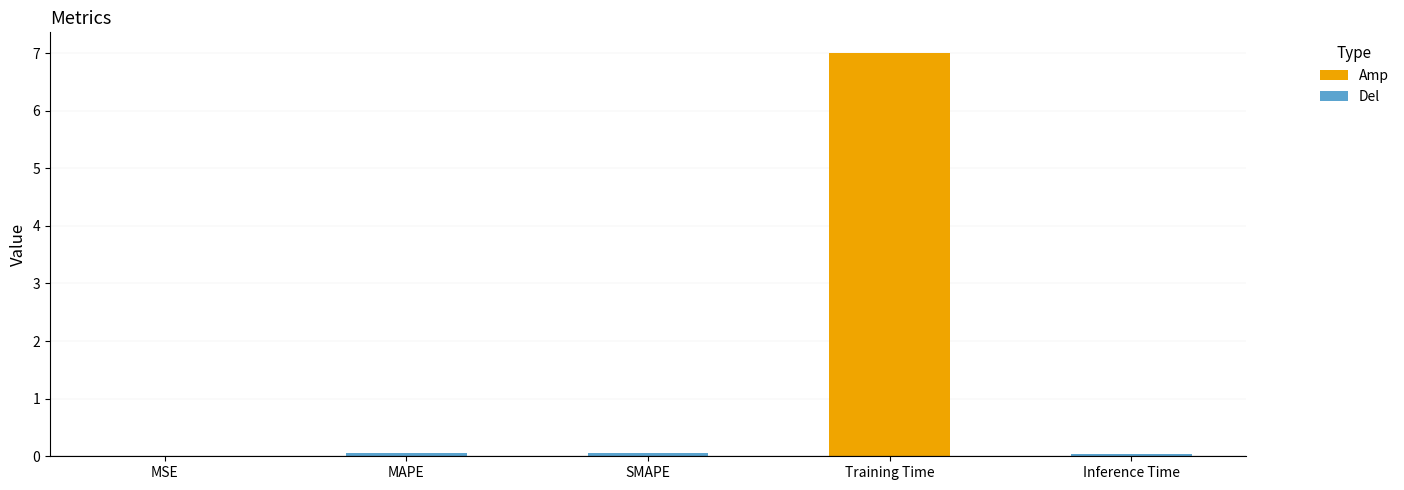

What is the greatest value displayed?

7.0